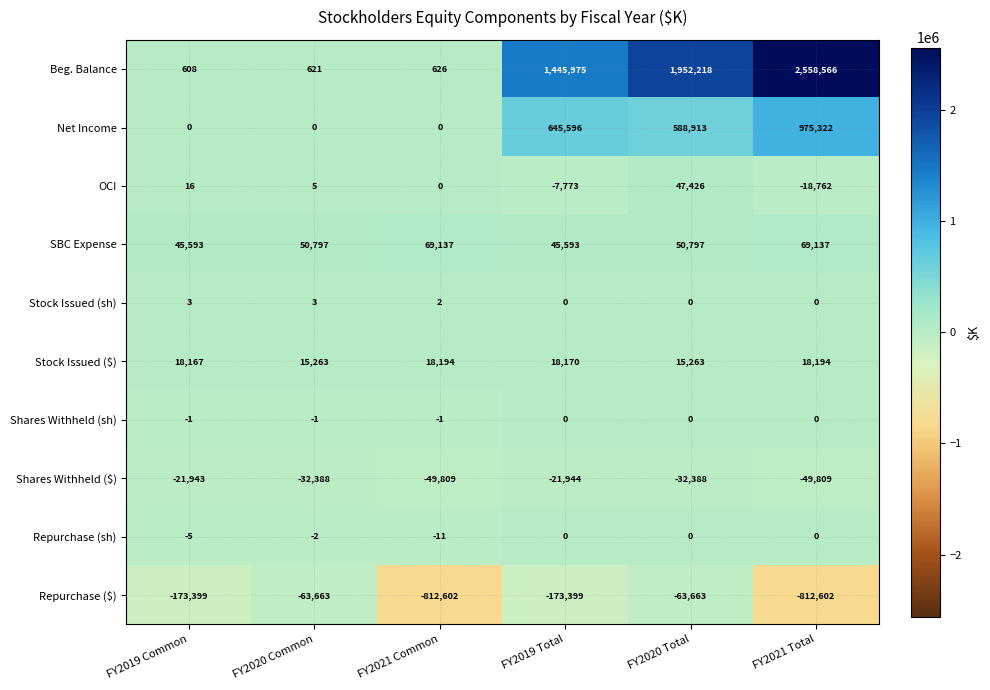

What is the average value of the Net Income series?

368305